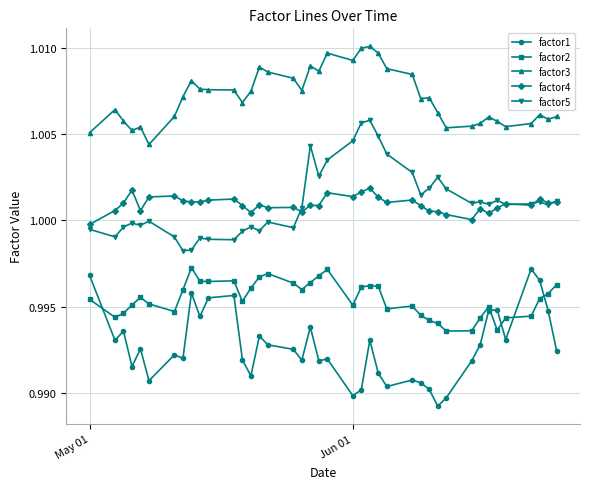

True or false: factor4 has more than 1 interior local peaks.

True